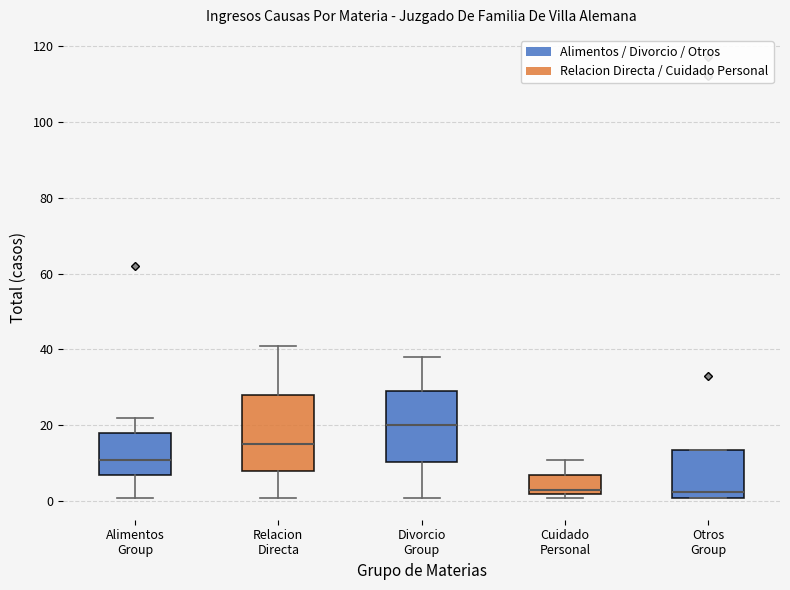

Reading left to right, transcribe this box plot: for each box, give where its median line is, the range the box spans, and where its two whiskers end, as read against the y-axis. The values are not printed on the chart, so give them approximately, as read against the axis.

Alimentos Group: median 12, box 8 to 18, whiskers 2 to 22
Relacion Directa: median 16, box 8 to 28, whiskers 2 to 42
Divorcio Group: median 20, box 10 to 30, whiskers 2 to 38
Cuidado Personal: median 4, box 2 to 8, whiskers 2 (just below the box's lower edge) to 12
Otros Group: median 2 (just above the box's lower edge), box 2 to 14, whiskers 2 to 14